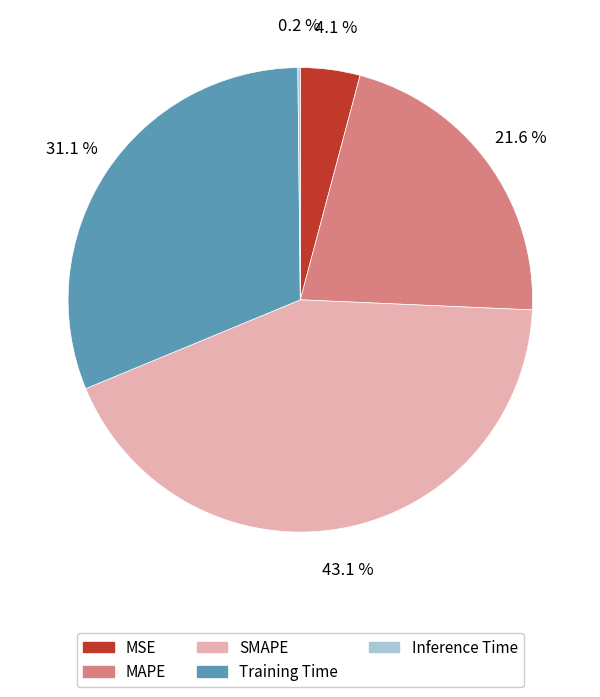

How much of the chart is everything except SMAPE?

56.9%